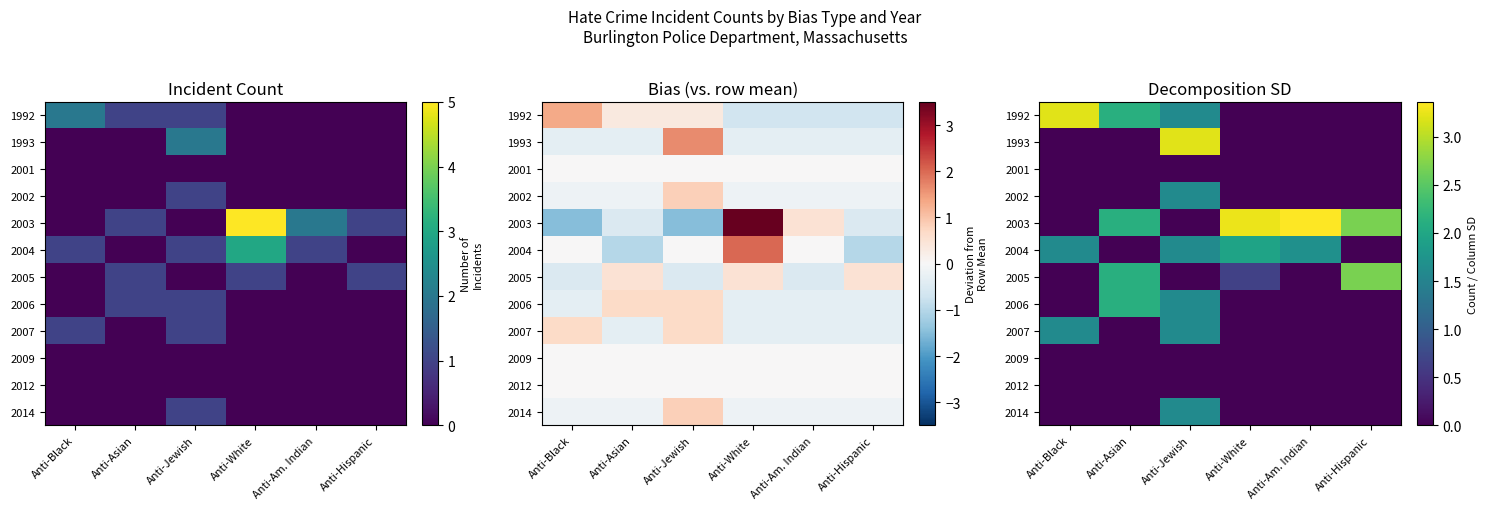

The value of 2009 at Anti-White is 0.0. True or false?

True